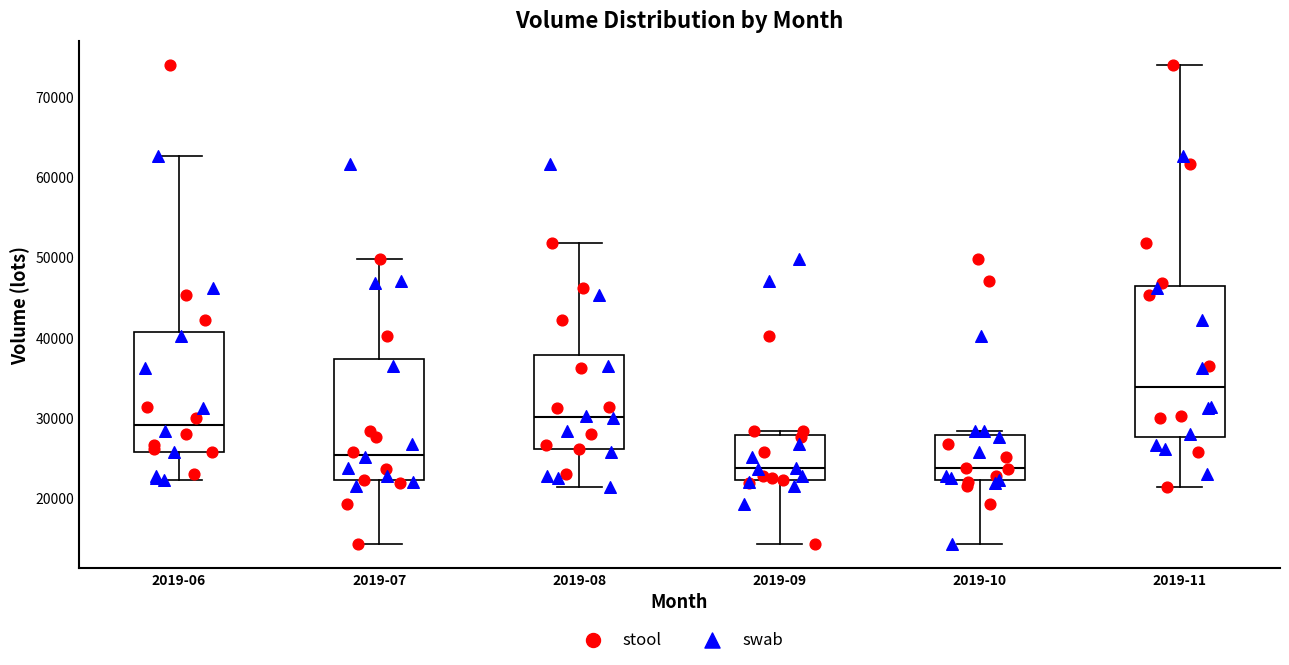

Reading left to right, read every box against the y-axis: the position of its median line, the range the box covers, and the ends of its whiskers. The values are not printed on the chart, so give them approximately, as read against the axis.

2019-06: median 29000, box 26000 to 41000, whiskers 22000 to 63000
2019-07: median 25000, box 22000 to 37000, whiskers 14000 to 50000
2019-08: median 30000, box 26000 to 38000, whiskers 21000 to 52000
2019-09: median 24000, box 22000 to 28000, whiskers 14000 to 28000 (just above the box's upper edge)
2019-10: median 24000, box 22000 to 28000, whiskers 14000 to 28000 (just above the box's upper edge)
2019-11: median 34000, box 28000 to 46000, whiskers 21000 to 74000